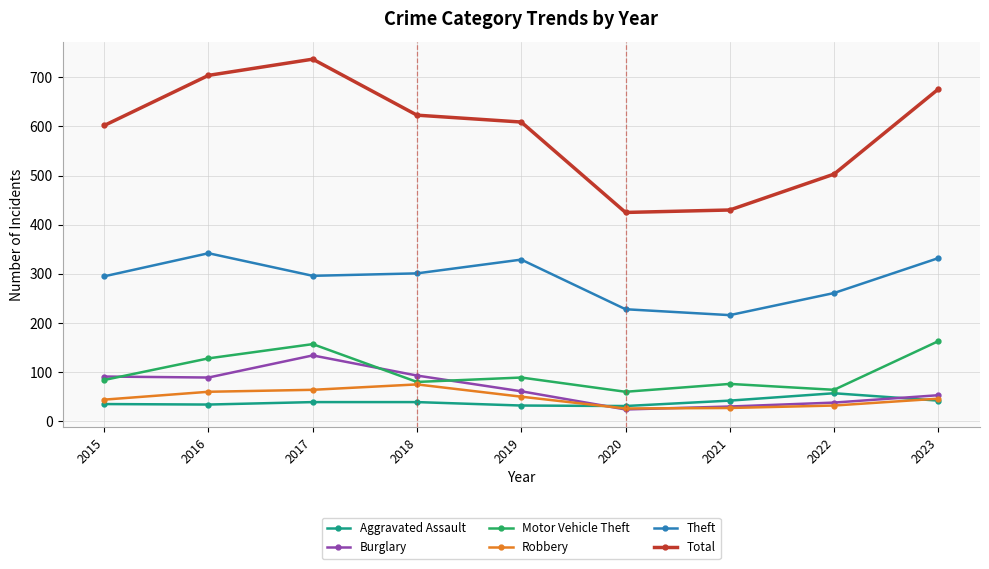

Which series has the largest range (max minus min)?

Total